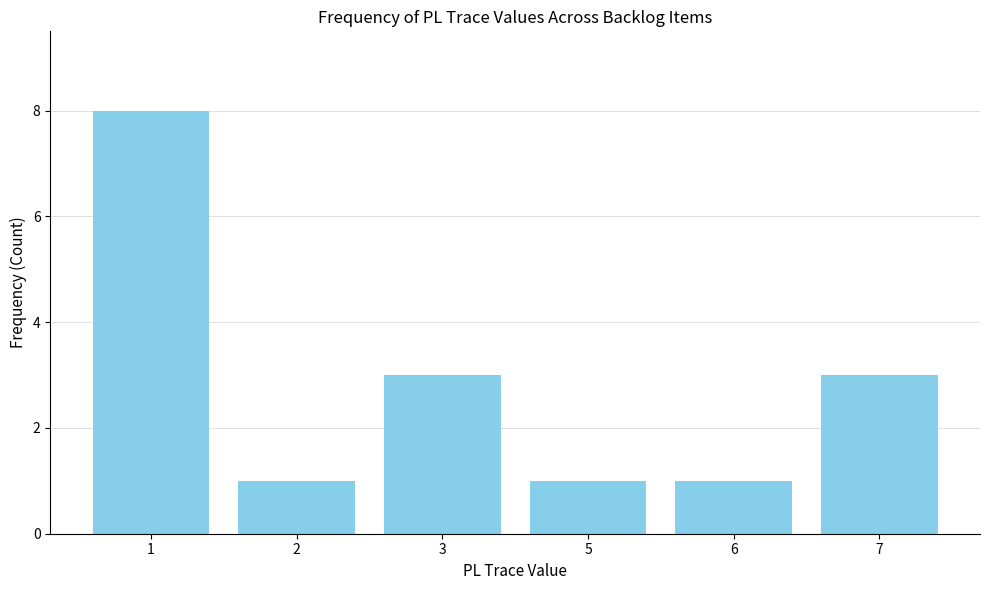

Reading left to right, extract all data points from this chart.

1=8	2=1	3=3	5=1	6=1	7=3